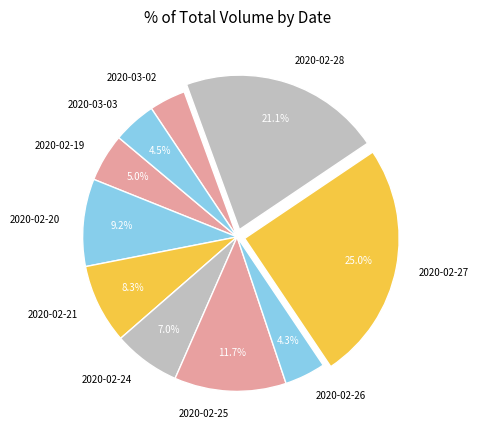

Which has a higher value, 2020-02-19 or 2020-03-02?

2020-02-19